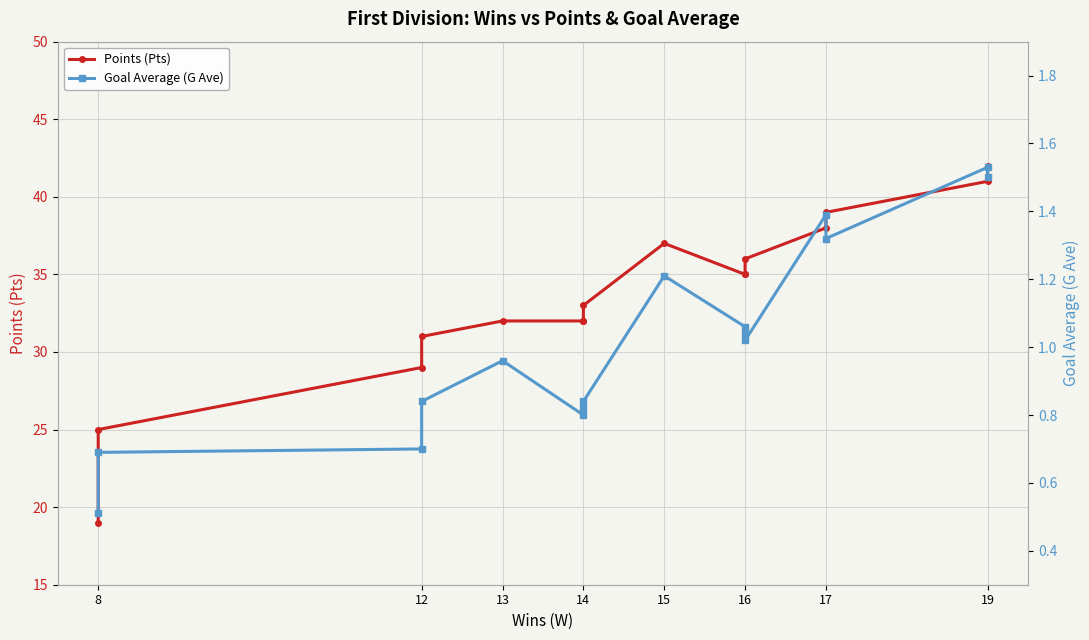

Reading right to left, what are all the values shown in this chart?

Points (Pts): 42.0	41.0	39.0	38.0	36.0	35.0	35.0	37.0	33.0	32.0	32.0	32.0	31.0	29.0	25.0	19.0
Goal Average (G Ave): 1.5	1.5	1.3	1.4	1.0	1.0	1.1	1.2	0.8	0.8	0.8	1.0	0.8	0.7	0.7	0.5